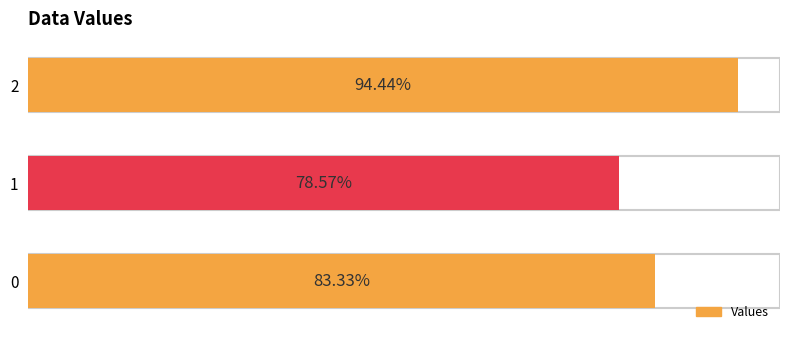

Does the chart contain stacked bars?

No